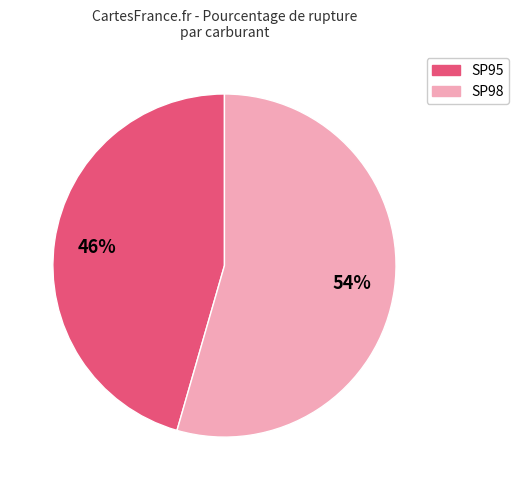

Is there any slice that represents more than half of the pie?

Yes